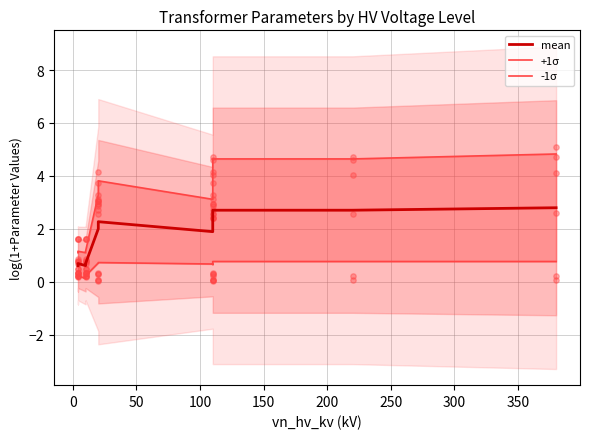

Which series contains the lowest Y value?

-1σ